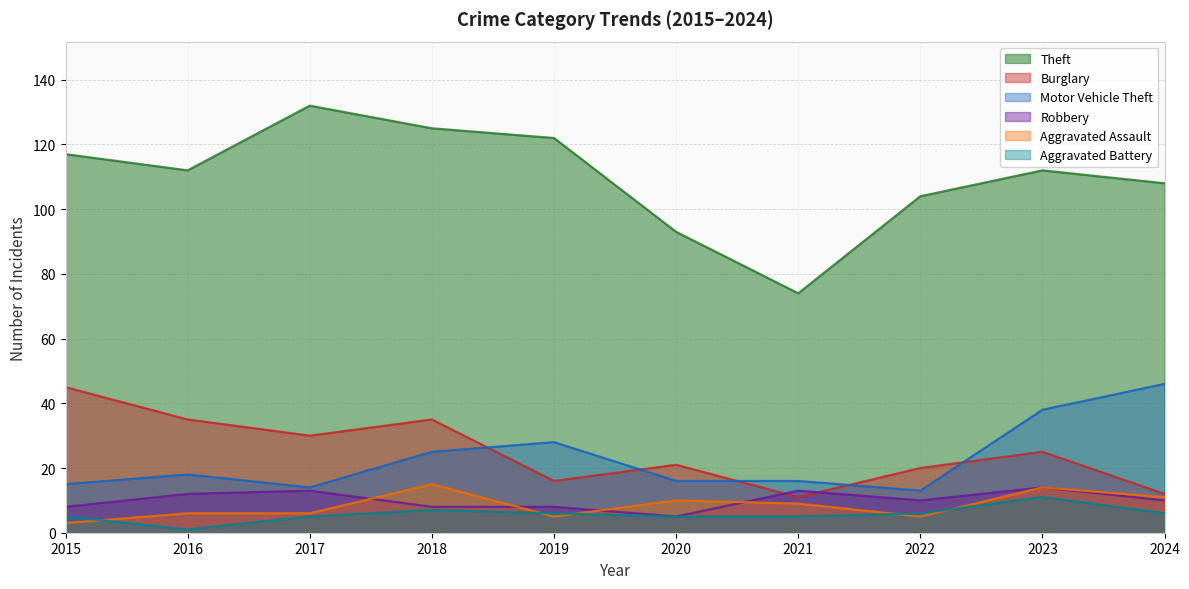

List the labels in order of Aggravated Assault value, smallest first.

2015, 2019, 2022, 2016, 2017, 2021, 2020, 2024, 2023, 2018